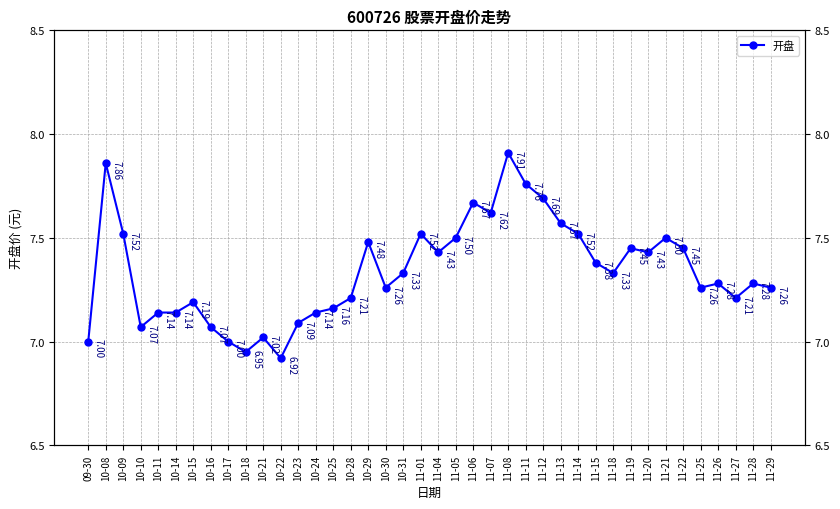

What is the sum of all values?

293.6